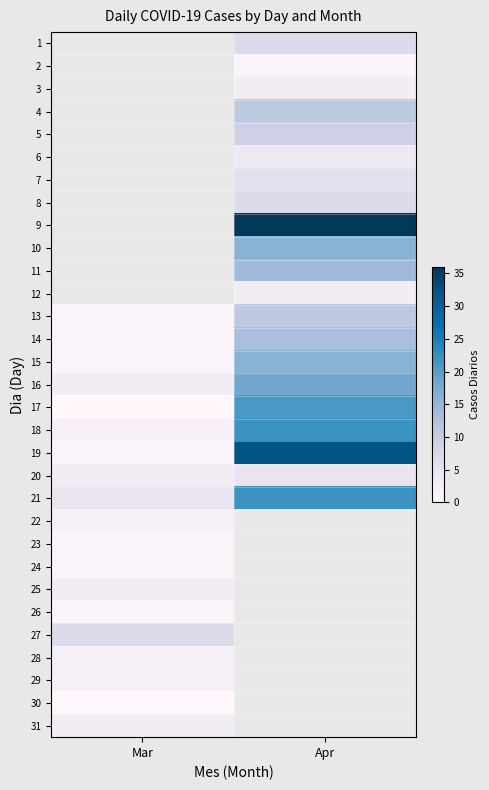

What is the spread (max minus min) of values at Apr?

35.0